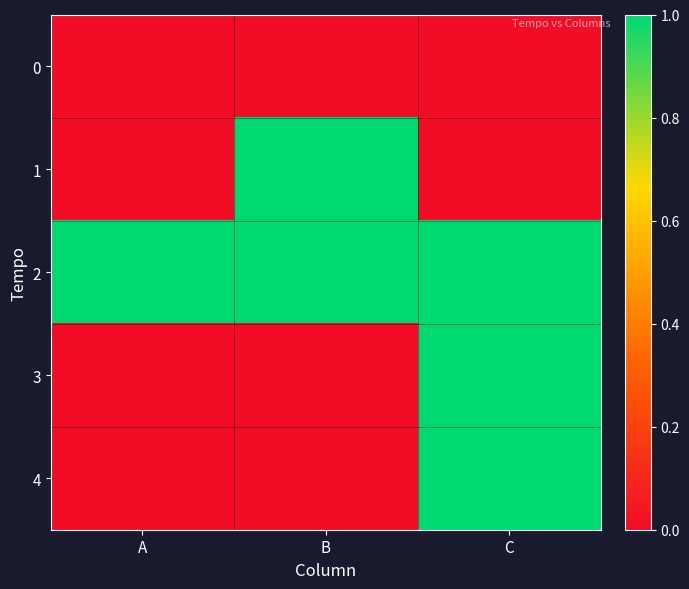

Reading left to right, list all the values displayed in this chart.

0: A=0	B=0	C=0
1: A=0	B=1	C=0
2: A=1	B=1	C=1
3: A=0	B=0	C=1
4: A=0	B=0	C=1